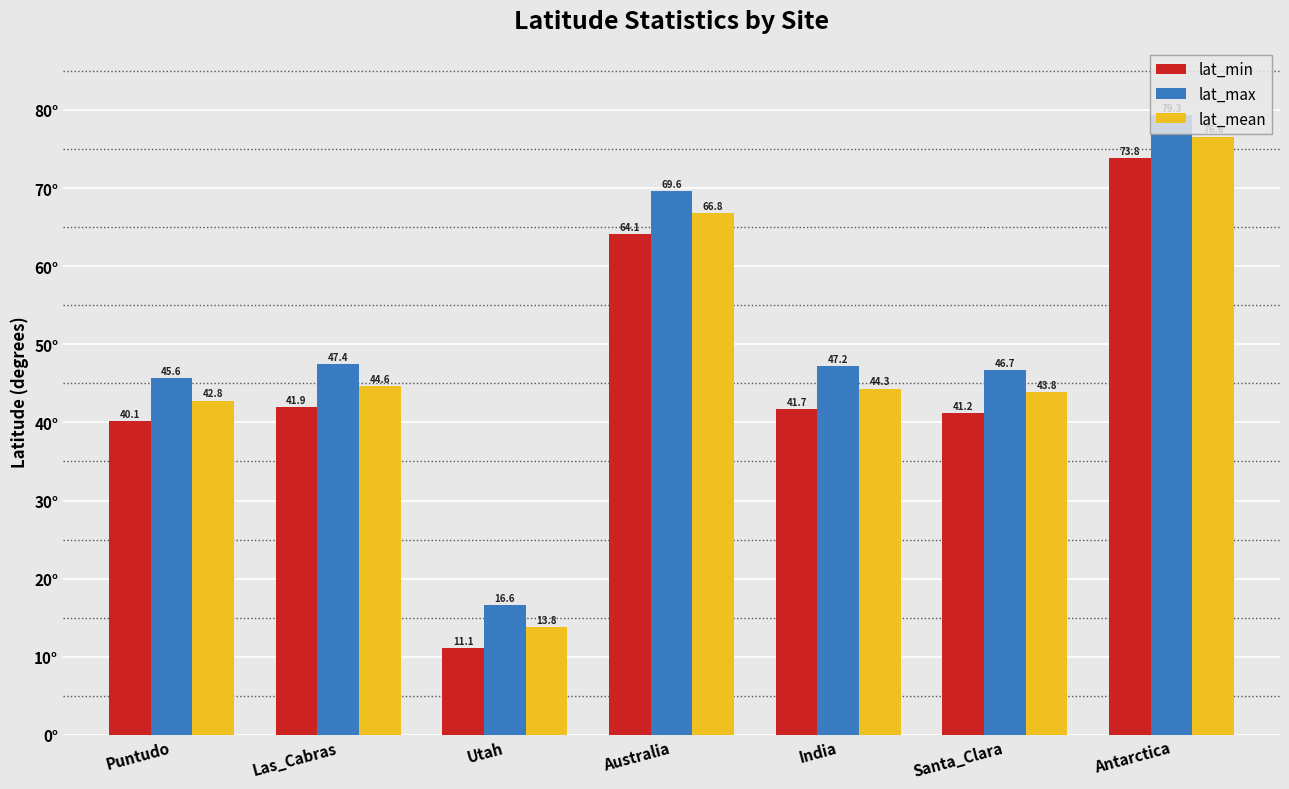

Rank the series by their average value, from highest to lowest.

lat_max, lat_mean, lat_min